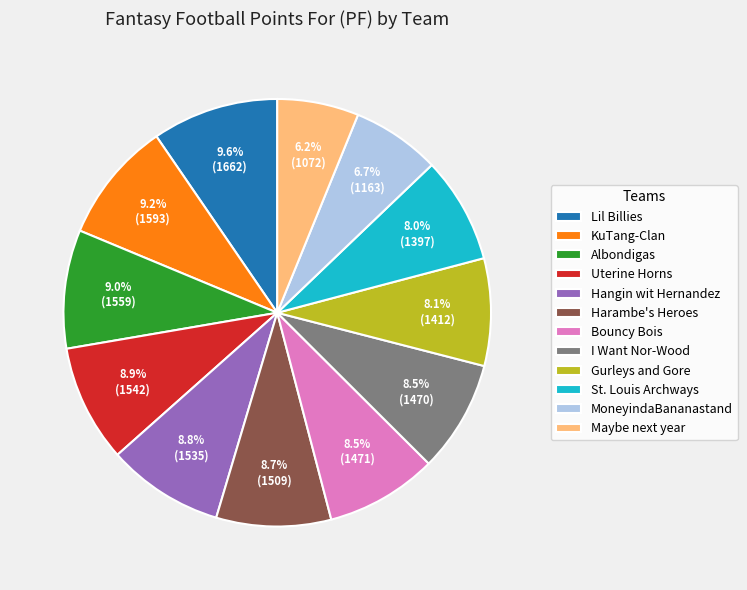

What percentage is the Uterine Horns slice, to the nearest percent?

9%